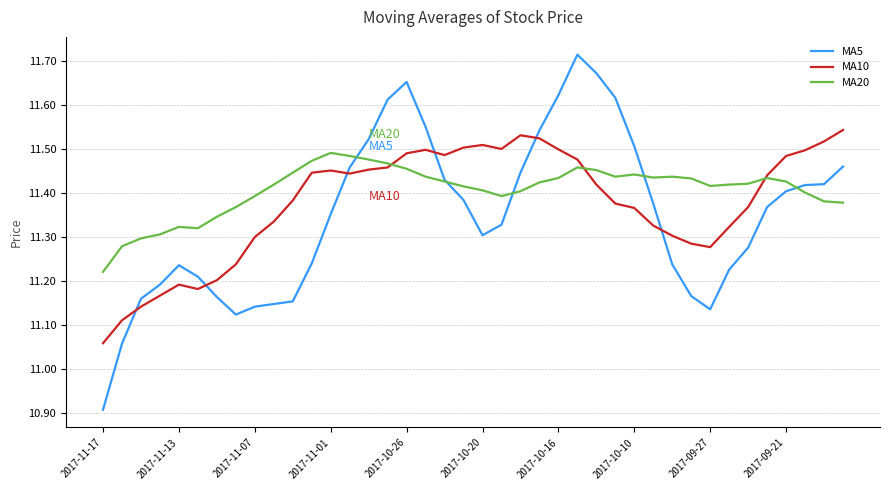

List the series in order of their overall mean, highest first.

MA20, MA10, MA5